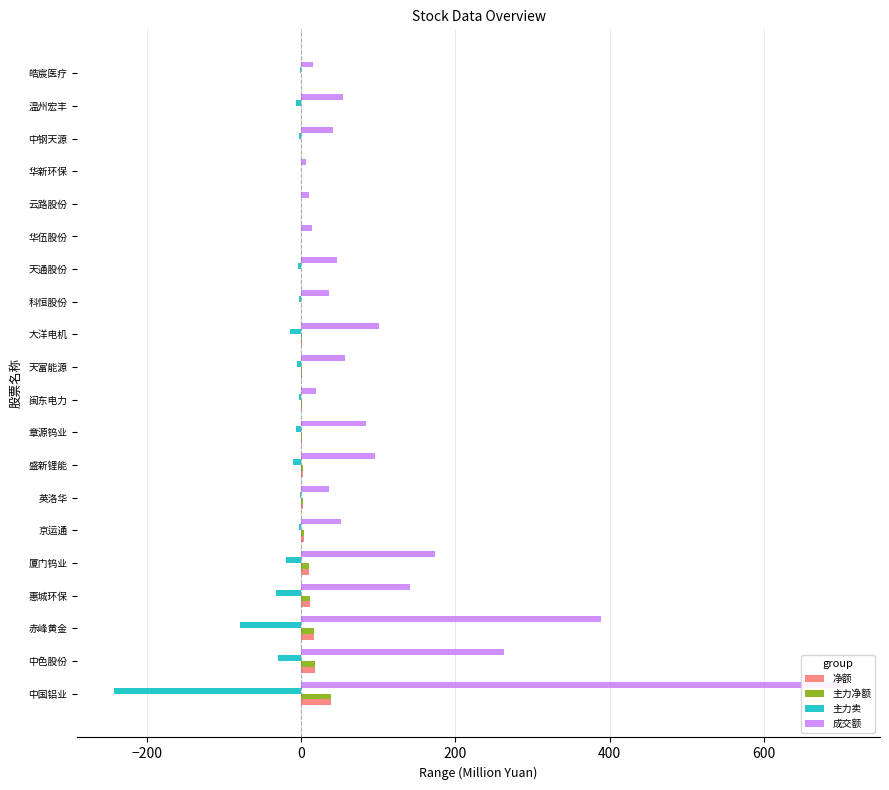

Reading left to right, list all the values displayed in this chart.

净额: 38.8	18.7	16.7	12.2	10.2	3.6	2.6	2.0	1.9	1.3	1.0	0.8	0.2	0.1	0.0	0.0	-0.3	-0.3	-0.3	-0.4
主力净额: 38.8	18.7	16.7	12.2	10.2	3.6	2.6	2.0	1.9	1.3	1.0	0.8	0.2	0.1	0.0	0.0	-0.3	-0.3	-0.3	-0.4
主力卖: -242.6	-29.7	-79.1	-31.9	-18.9	-3.0	-0.7	-10.2	-6.9	-2.1	-4.7	-13.9	-2.1	-3.5	-0.3	0.0	-0.3	-2.3	-6.1	-1.1
成交额: 702.9	263.3	388.0	141.8	173.2	51.3	36.9	96.0	84.8	19.8	57.3	101.2	36.7	46.5	13.7	10.4	7.0	41.1	54.6	15.7